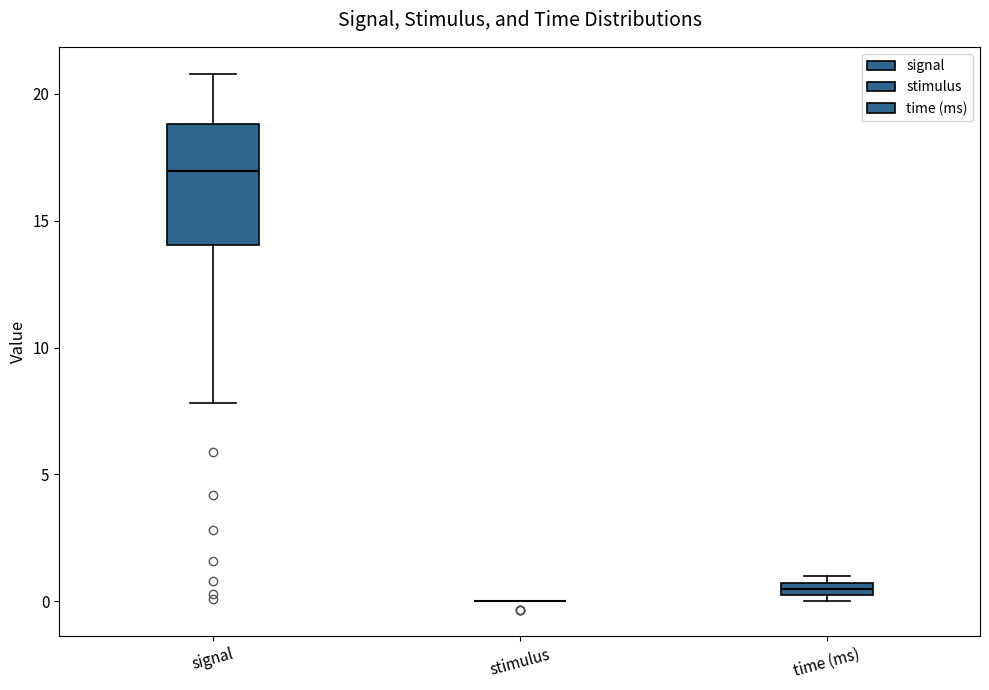

Where does the median line of the box for signal sit on the y-axis? The values are not printed on the chart, so give them approximately, as read against the axis.

17.0